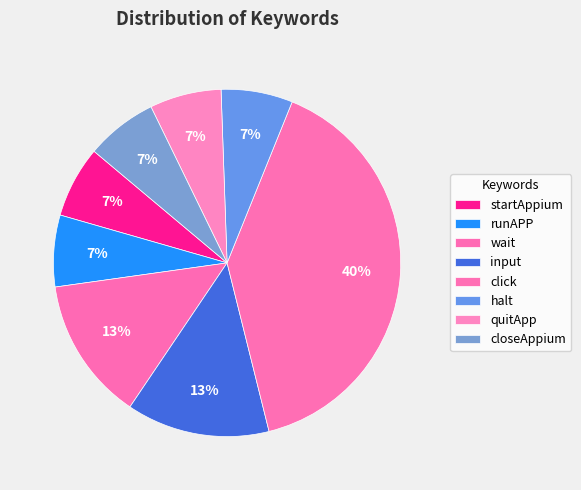

Does click account for over 50% of the chart?

No